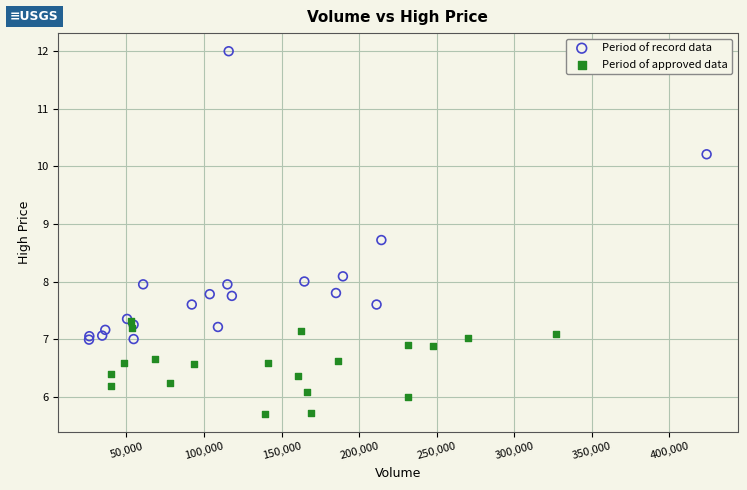

Which series contains the highest Y value?

Period of record data